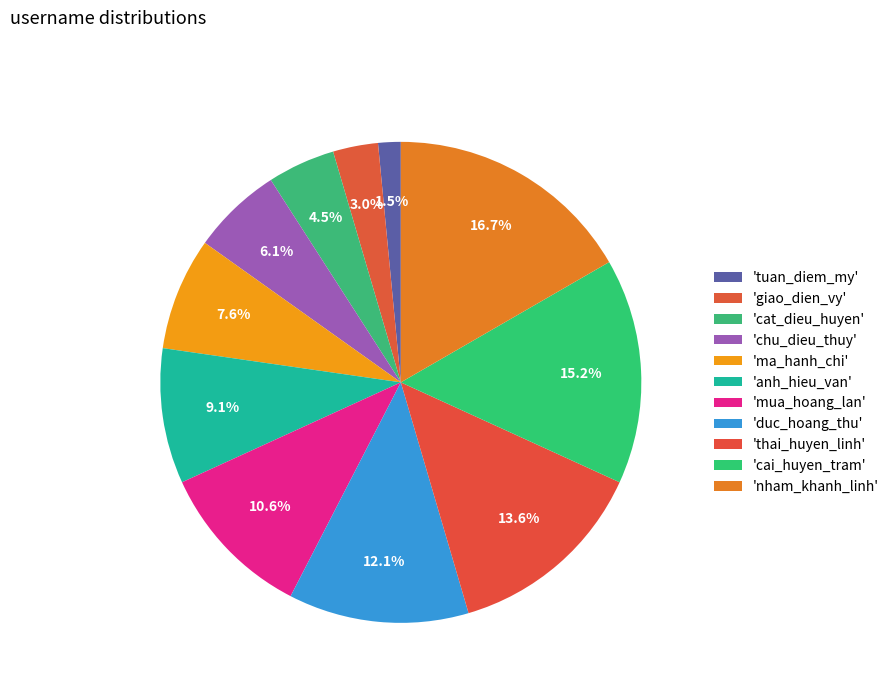

How many slices are in this pie chart?

11